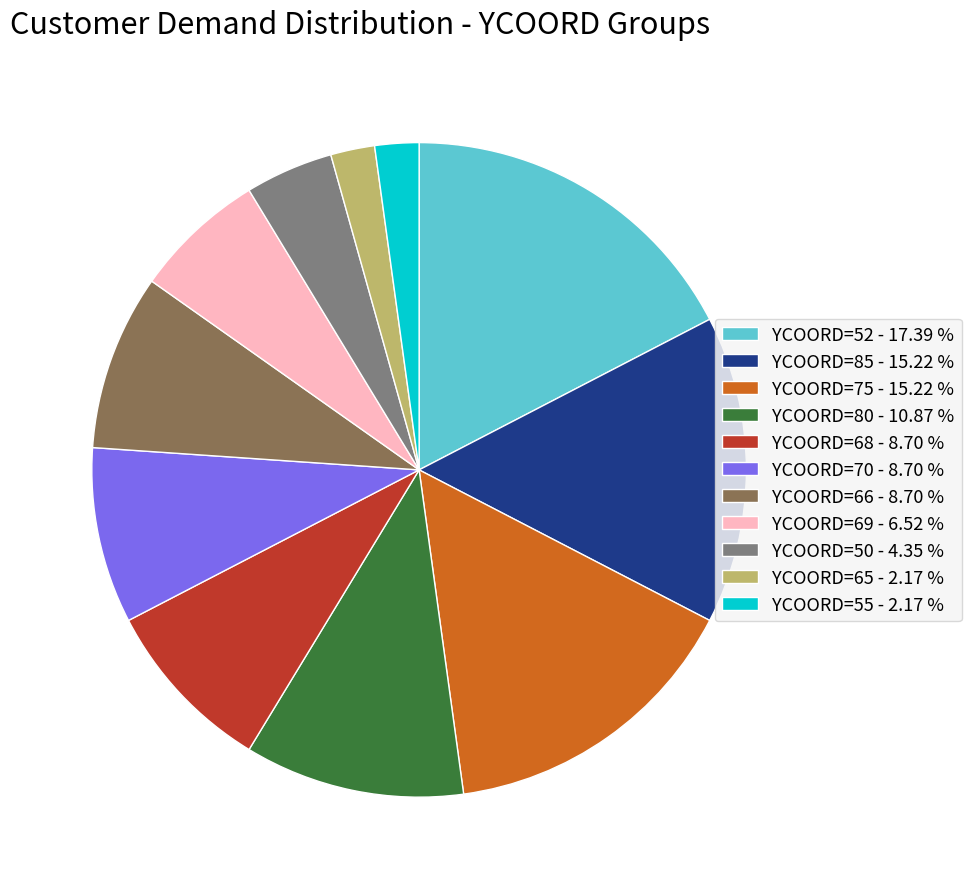

What is the largest slice in the pie chart?

YCOORD=52 - 17.39 %